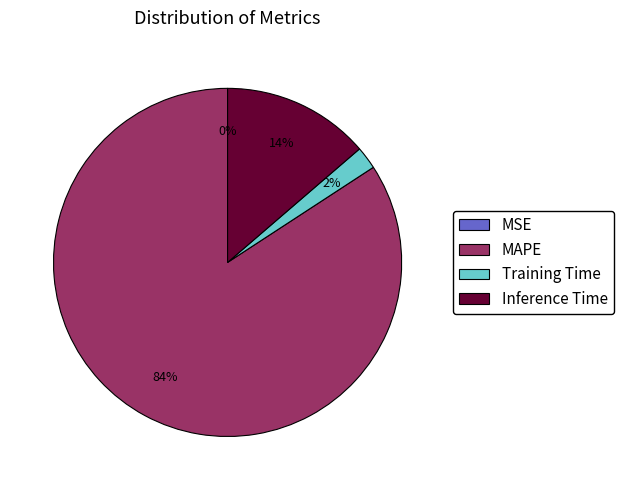

What percentage is the Training Time slice, to the nearest percent?

2%